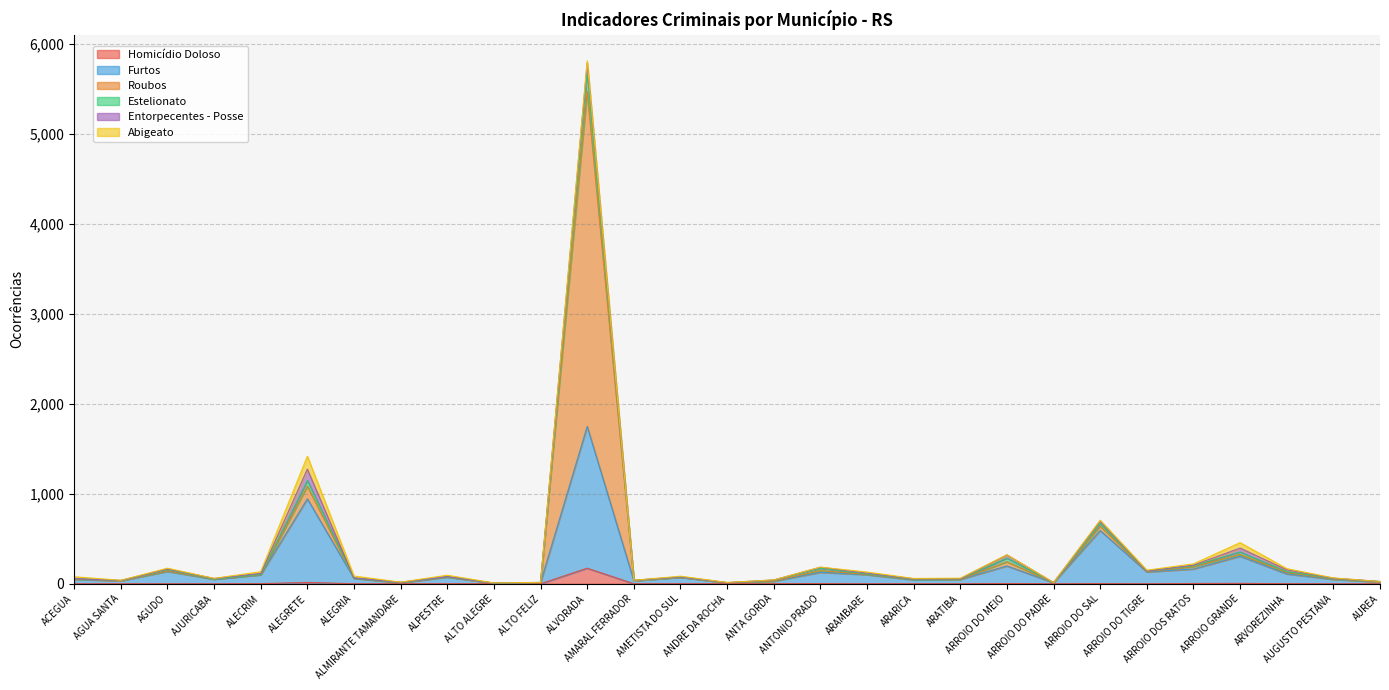

What position from the right is ALTO ALEGRE?

20